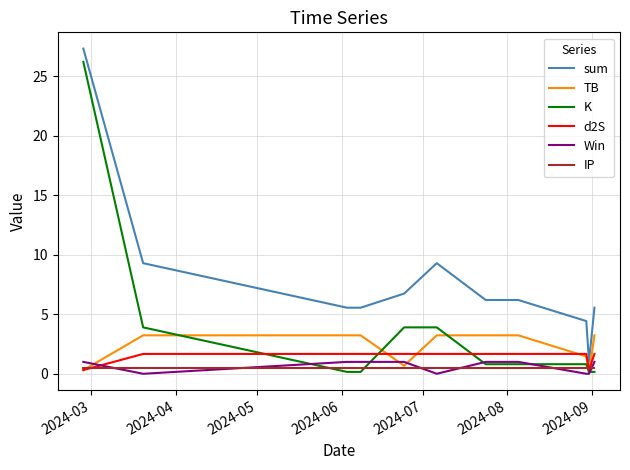

After their last crossing, which series has the higher values: d2S or IP?

d2S